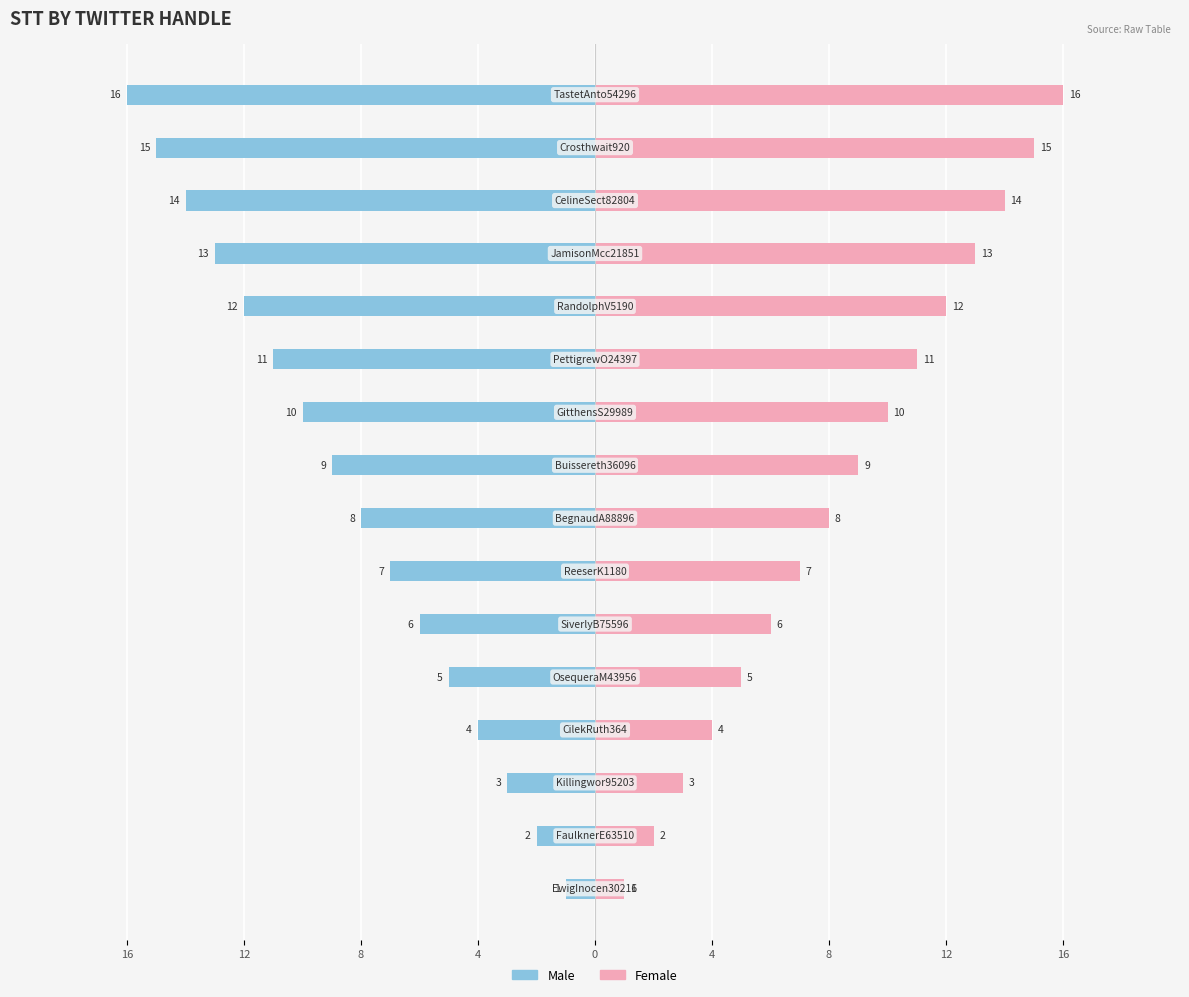

At how many categories does at least one series exceed 3?

13